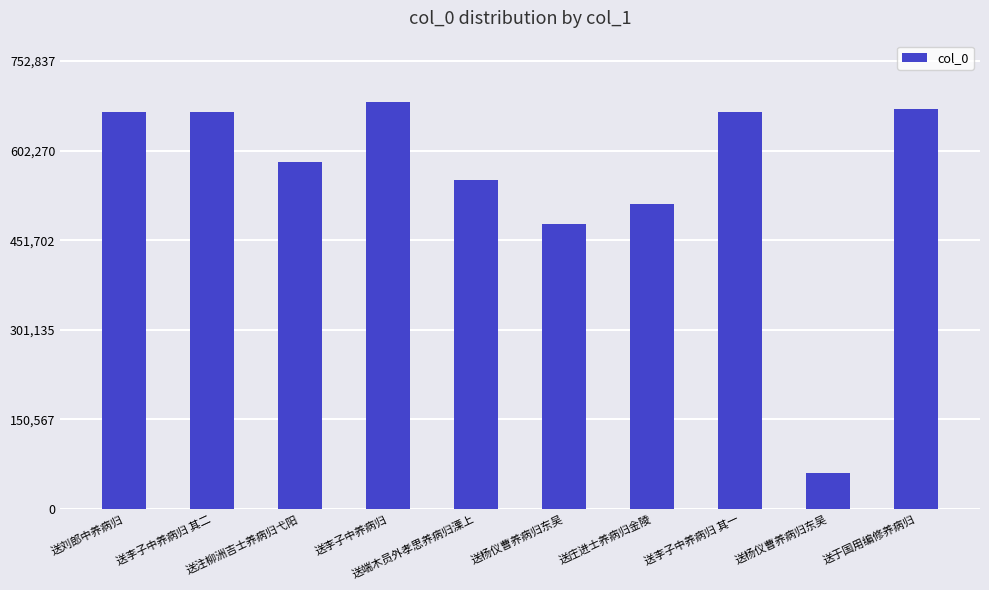

The value at 送端木员外孝思养病归溧上 is 240262. True or false?

False